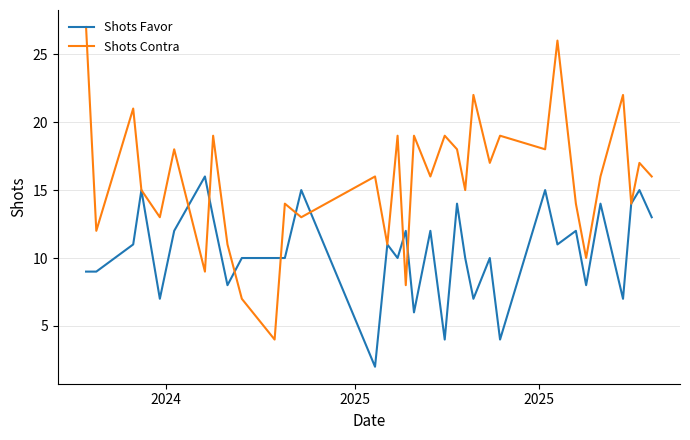

What is the smallest value displayed?

2